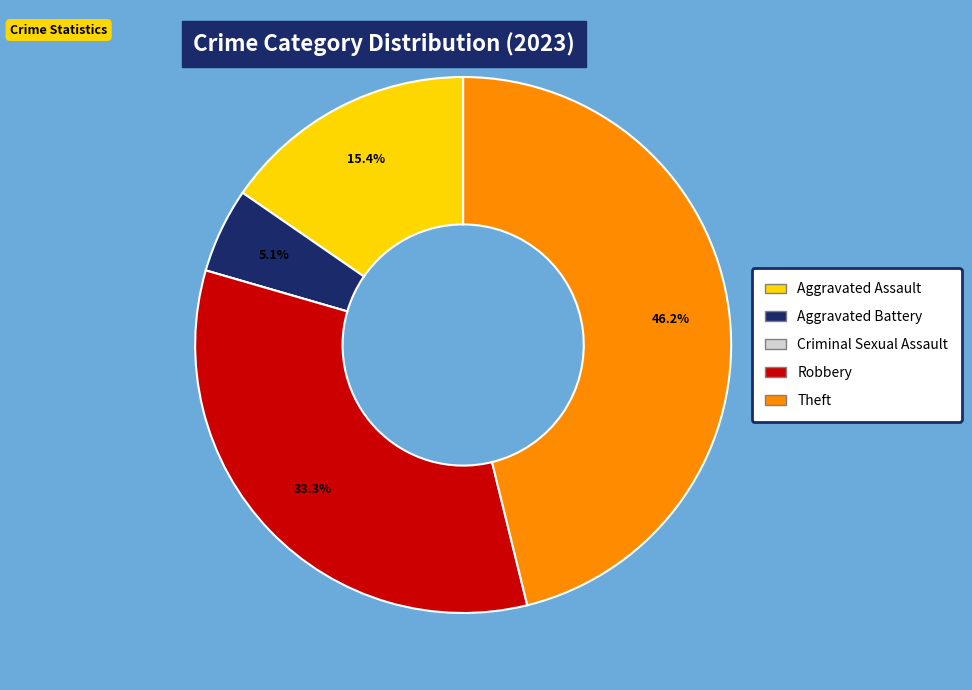

Do Robbery and Theft together represent more than half of the pie?

Yes